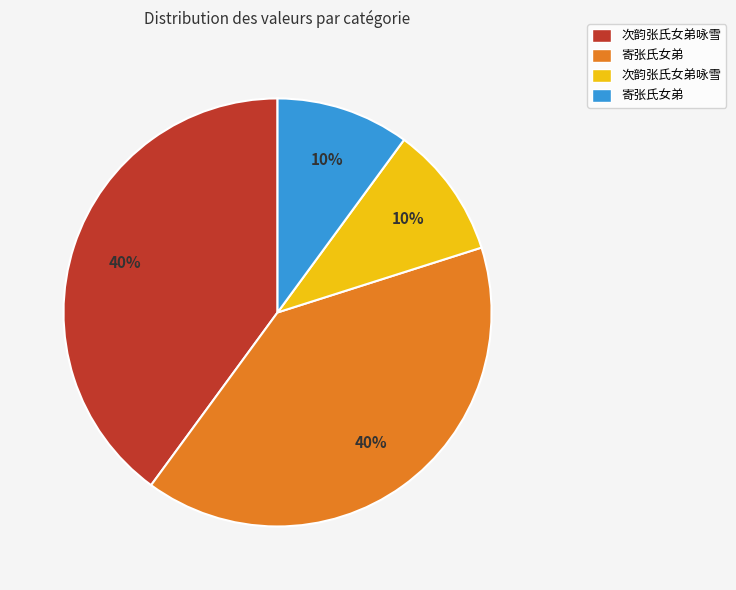

To the nearest percent, what is the difference between the largest and smallest slice percentages?

30%